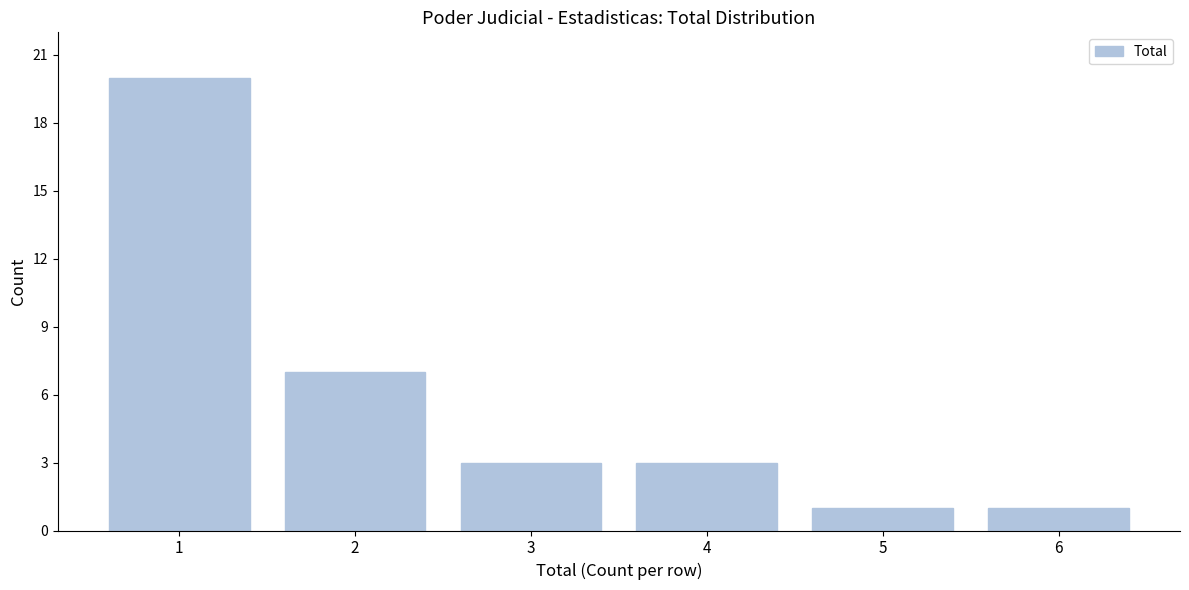

Reading left to right, what are all the values shown in this chart?

1=20	2=7	3=3	4=3	5=1	6=1